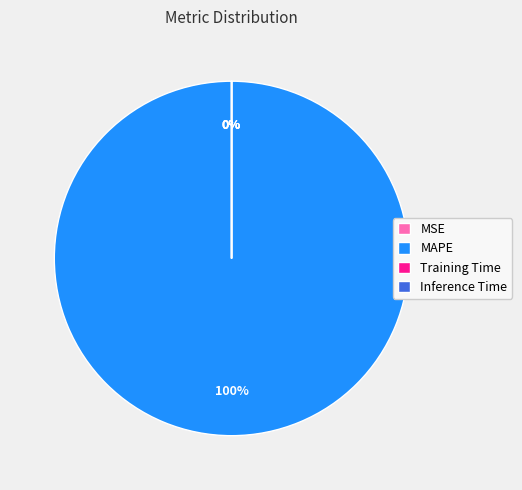

Combined, do Inference Time and Training Time account for over 50%?

No